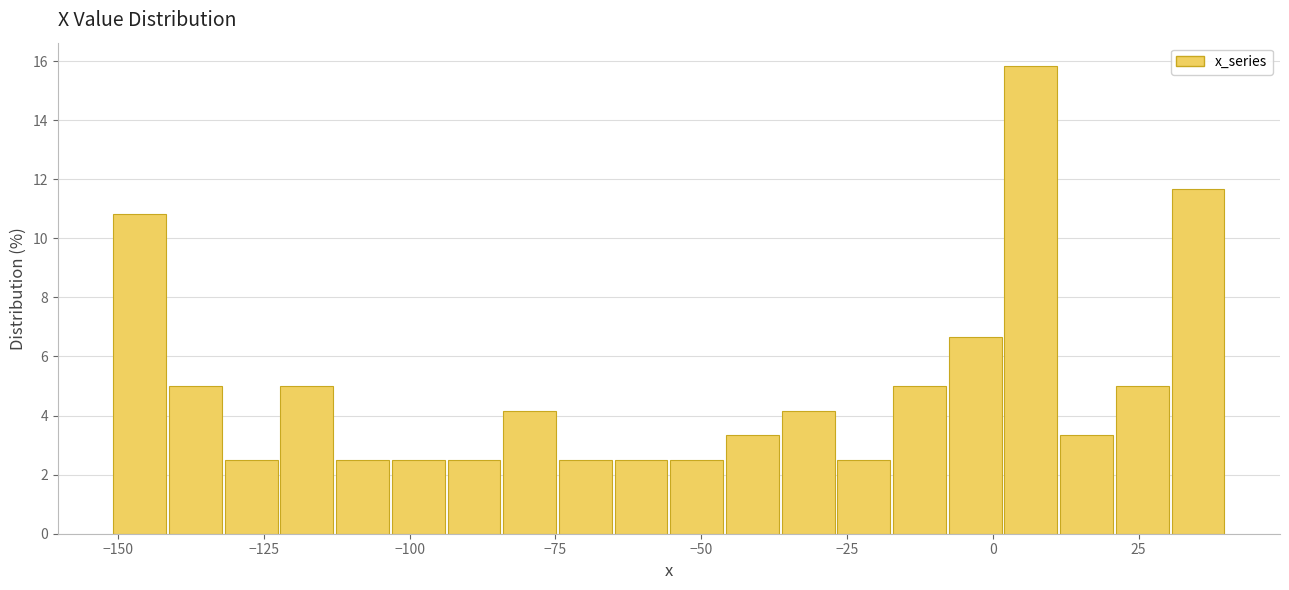

Read against the x-axis, roughly where is the centre of the tallest bar?

5